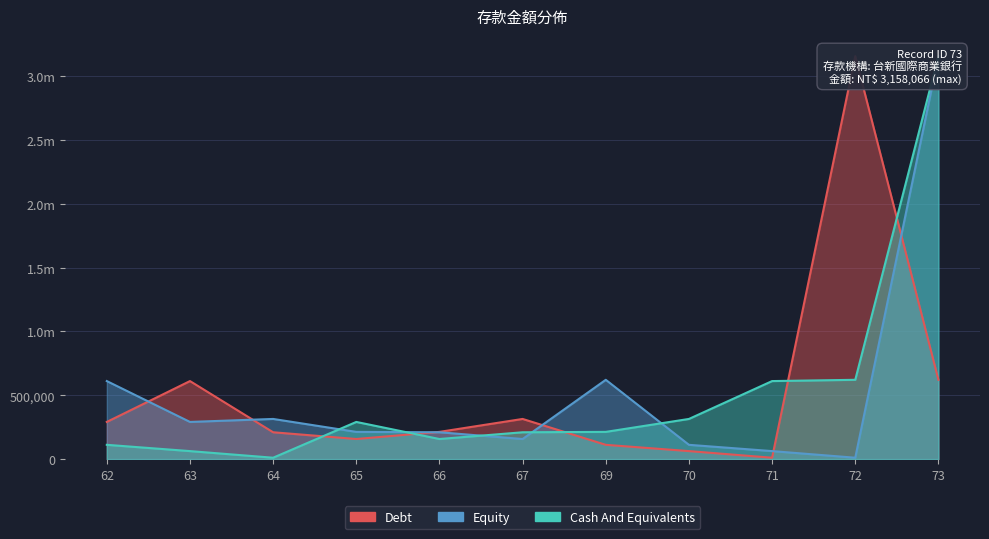

What is the difference between the maximum and second lowest values in the Debt series?

3095487.0